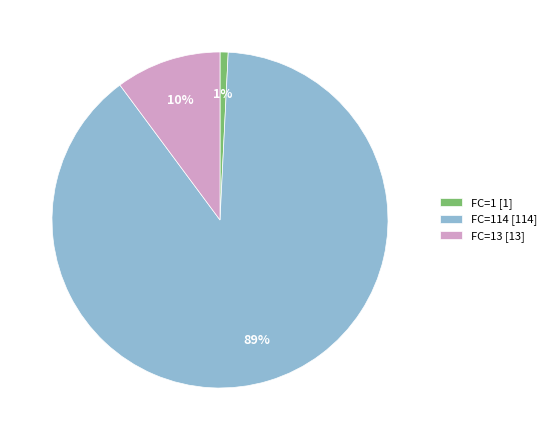

What percentage is the FC=114 [114] slice, to the nearest percent?

89%